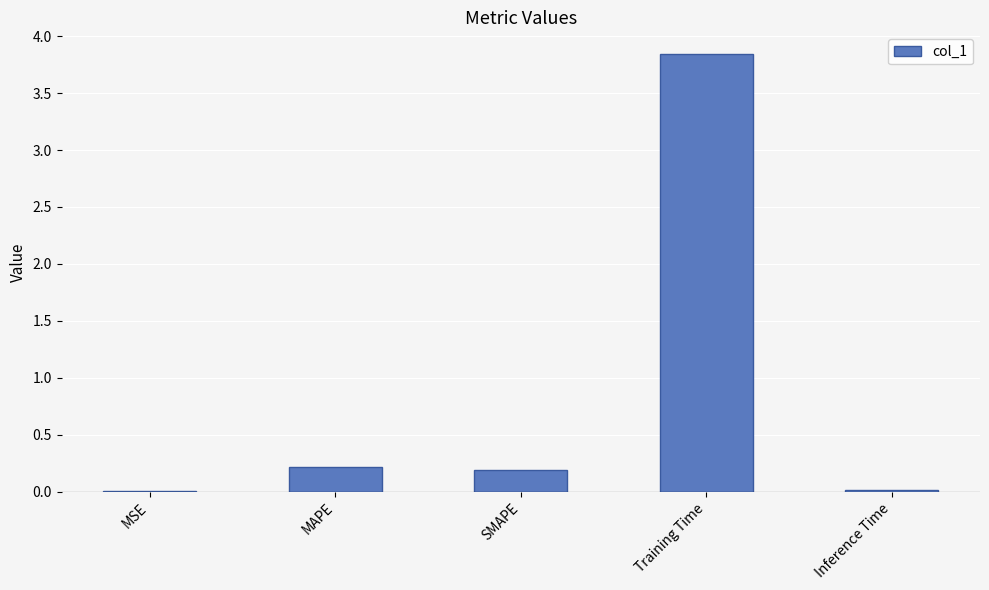

What is the change in value from Training Time to Inference Time?

-3.8